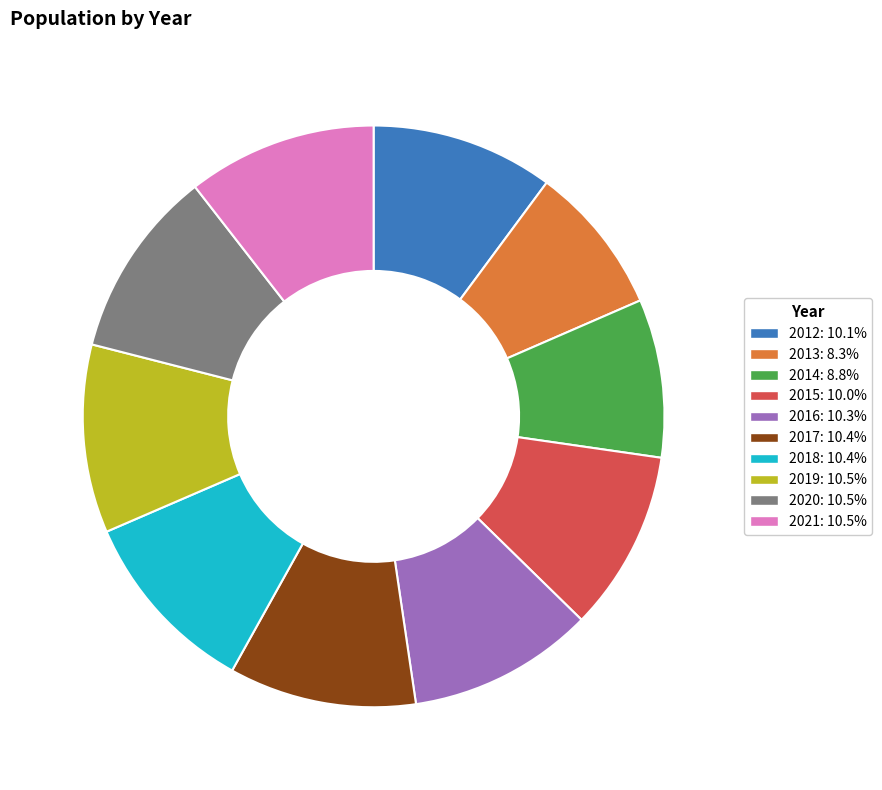

Is 2017 the majority of the pie?

No